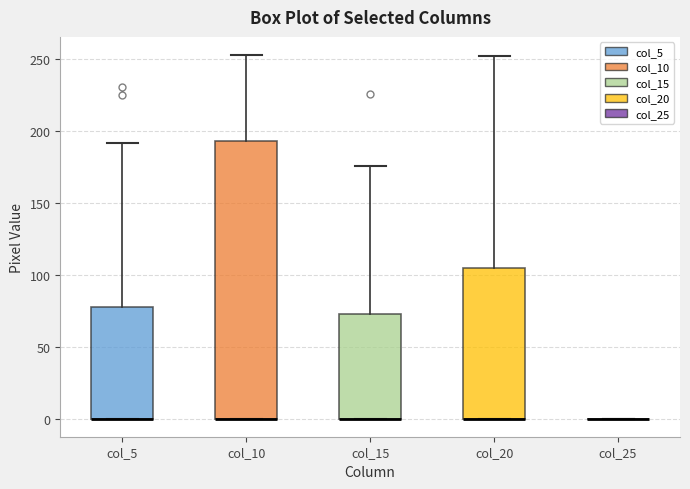

Where does the upper whisker of the box for col_15 end on the y-axis? The values are not printed on the chart, so give them approximately, as read against the axis.

175